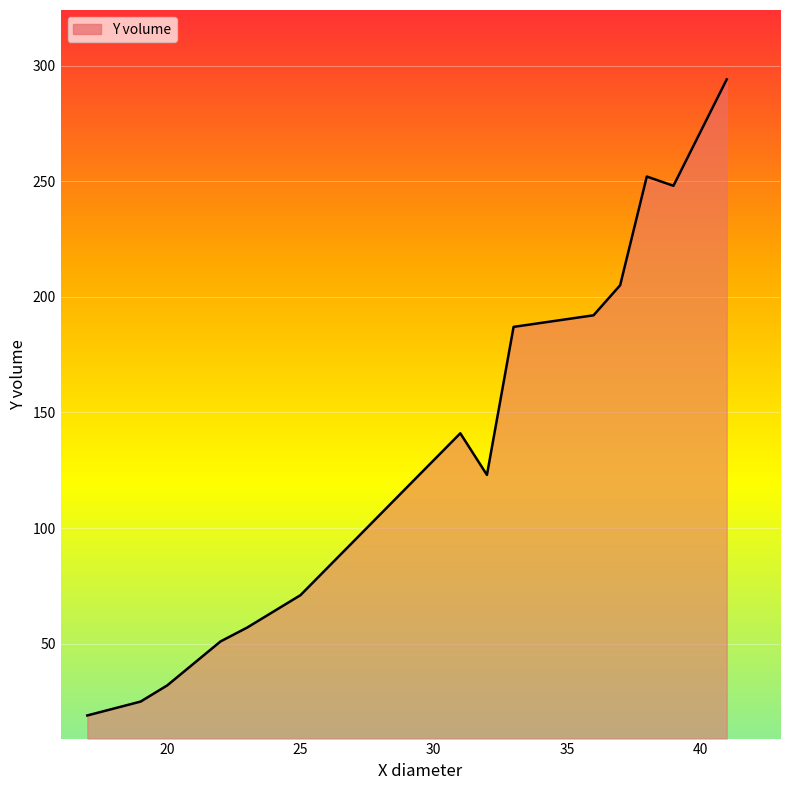

What is the difference between the maximum and minimum values?

275